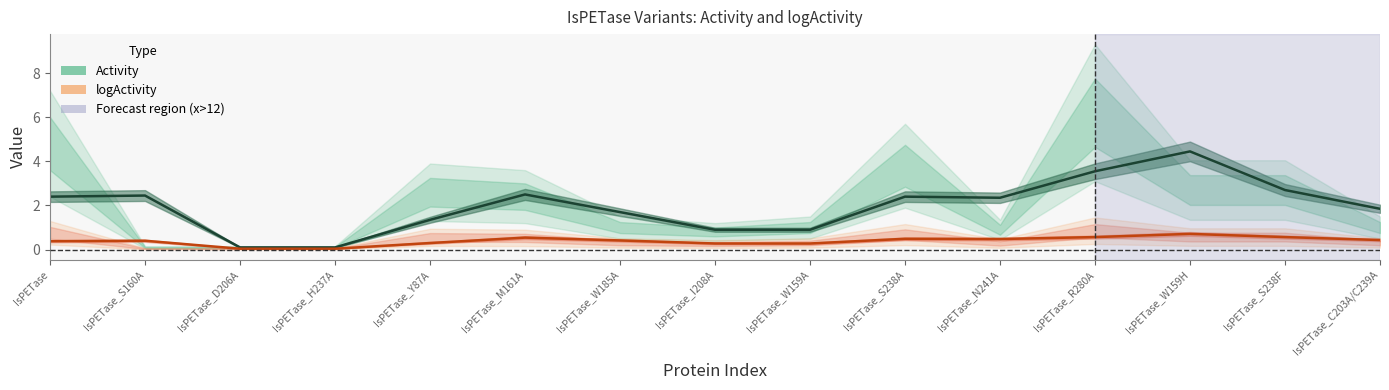

At which category does Activity reach its first local valley?

IsPETase_N241A